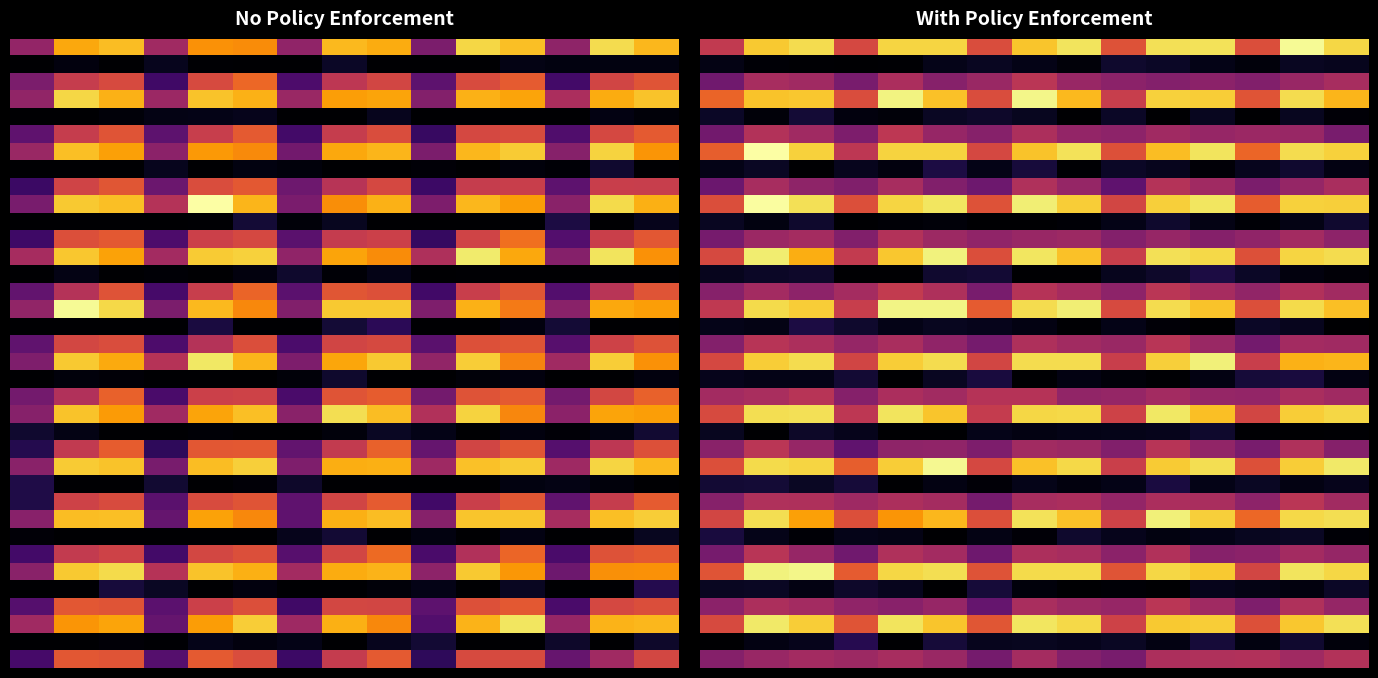

How many categories are shown in the chart?

15